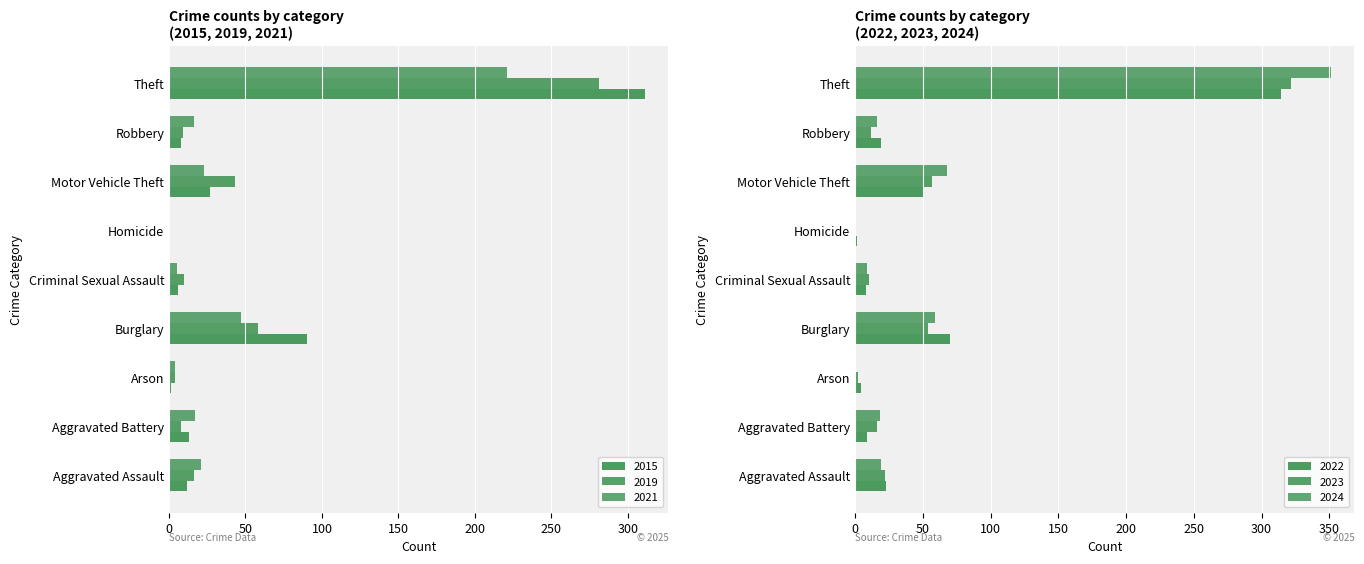

Count the number of data series in this chart.

6